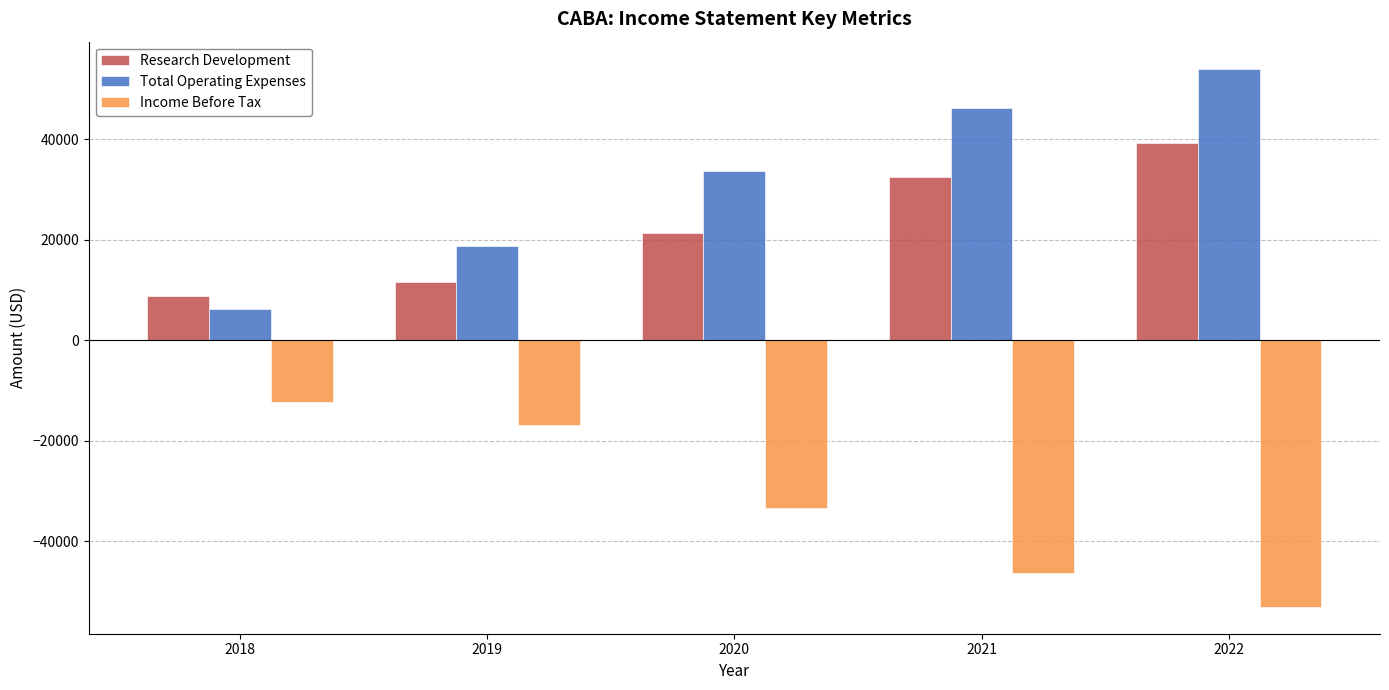

What is the average value of the Research Development series?

22760